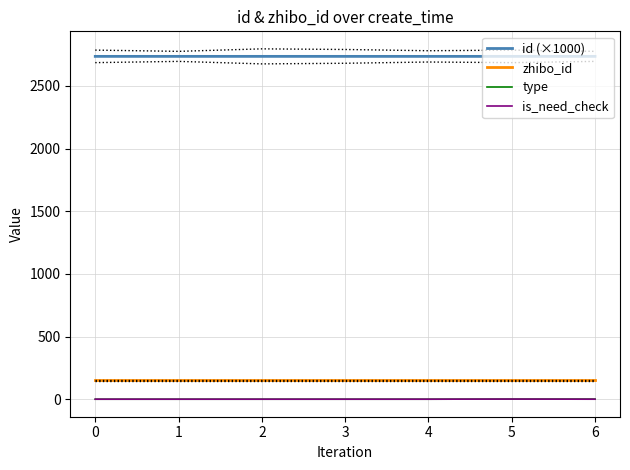

True or false: zhibo_id and id (×1000) cross at least once.

False